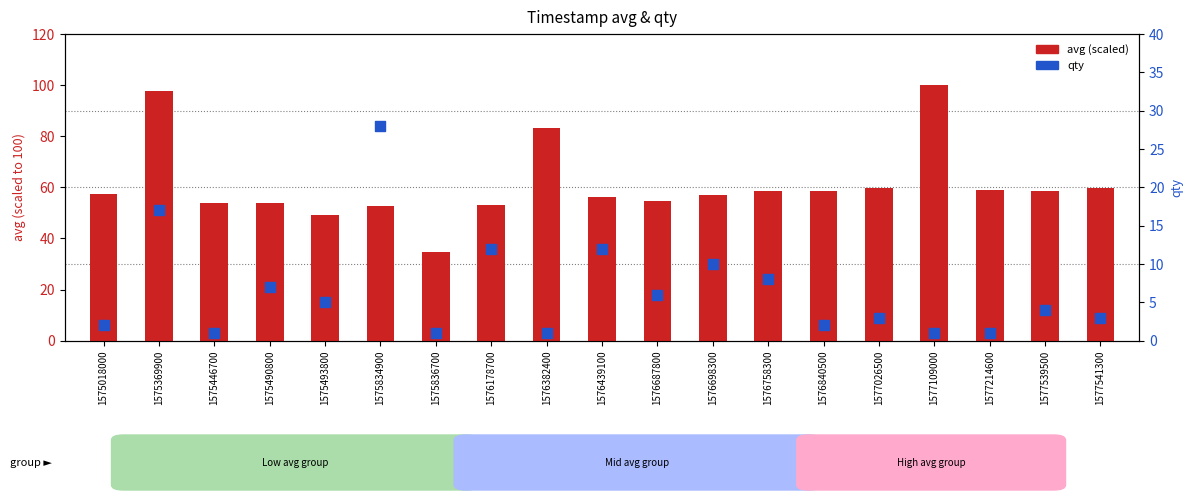

Which series reaches the maximum Y coordinate?

avg (scaled)